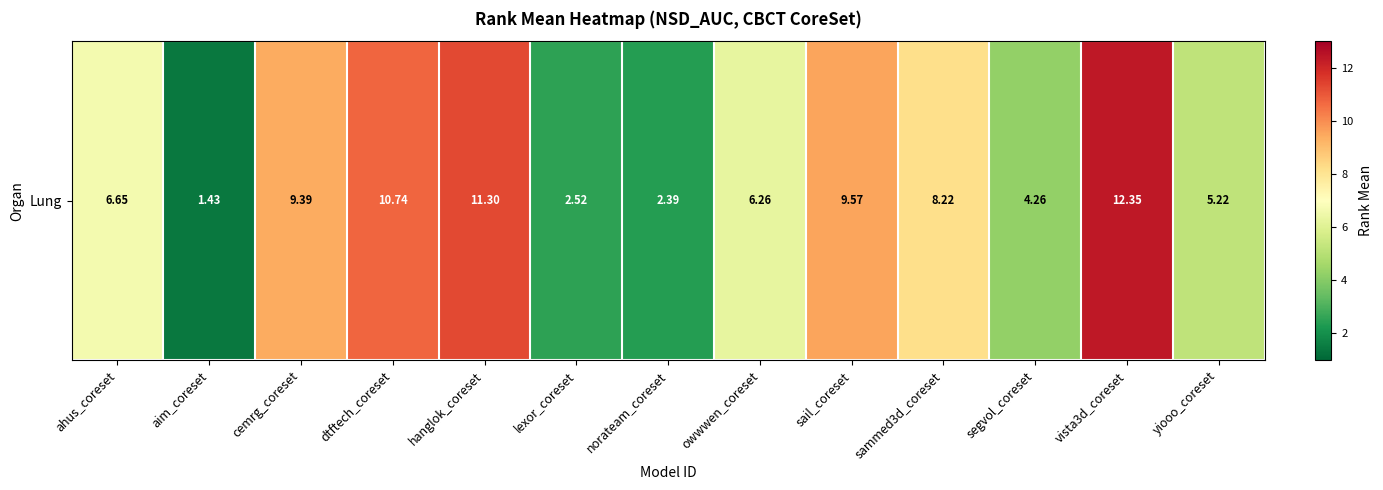

True or false: the data shows 5.4 at hanglok_coreset.

False